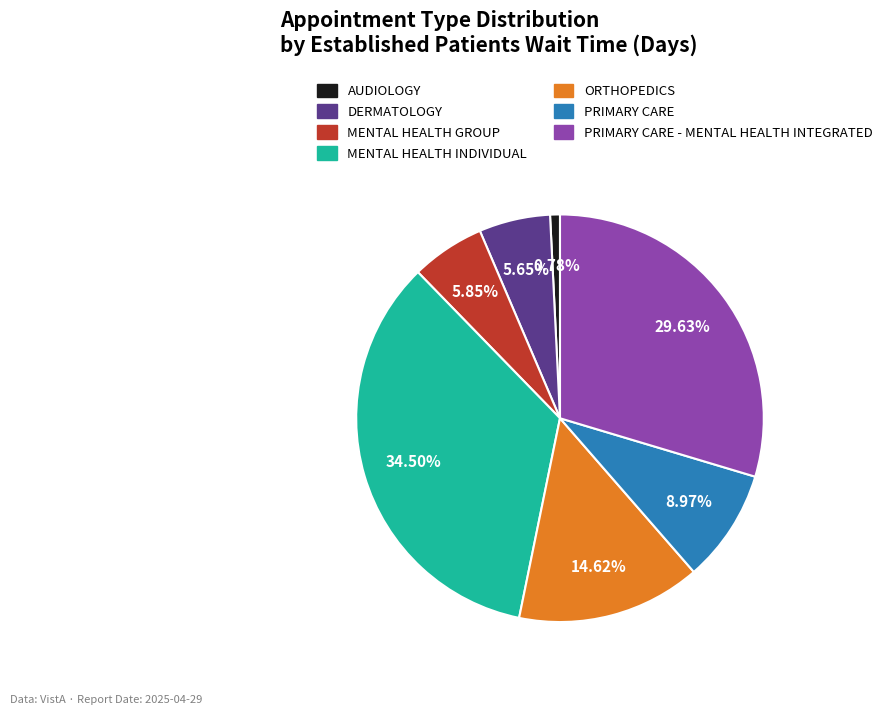

Is there a majority slice in this chart?

No